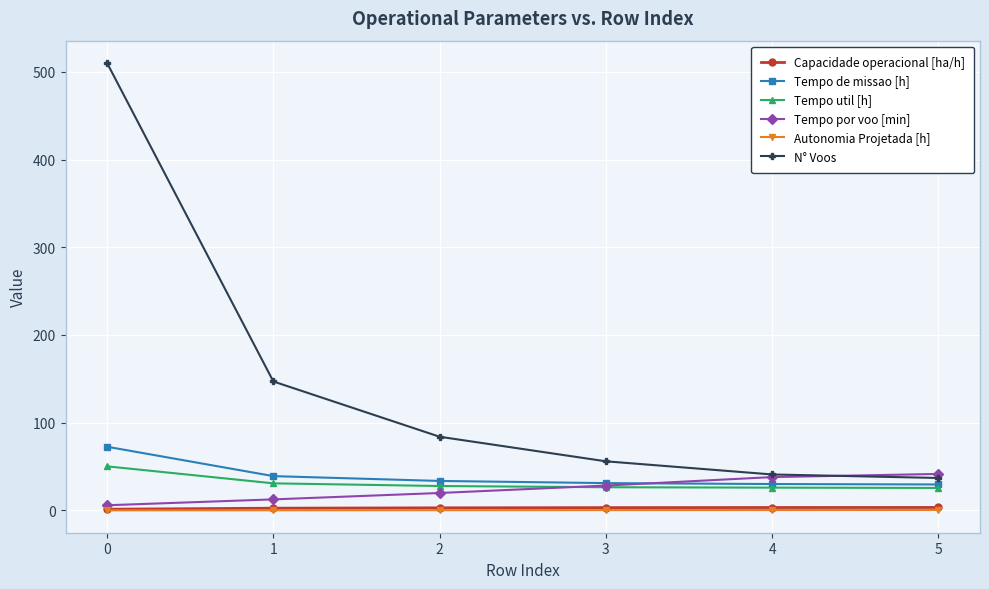

Is it true that Tempo util [h] equals 26.0 at 4?

True